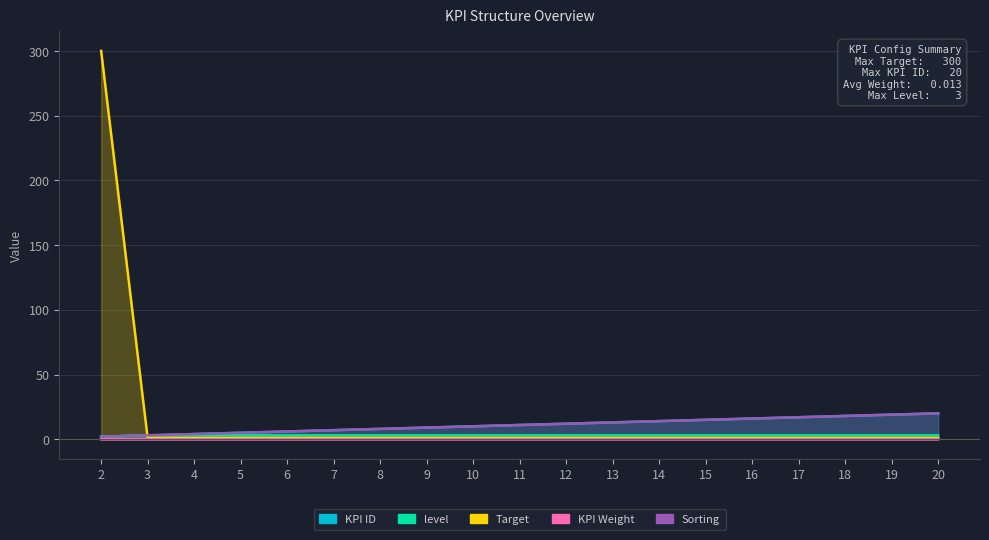

What is the difference between the highest and lowest values at 15?

15.0